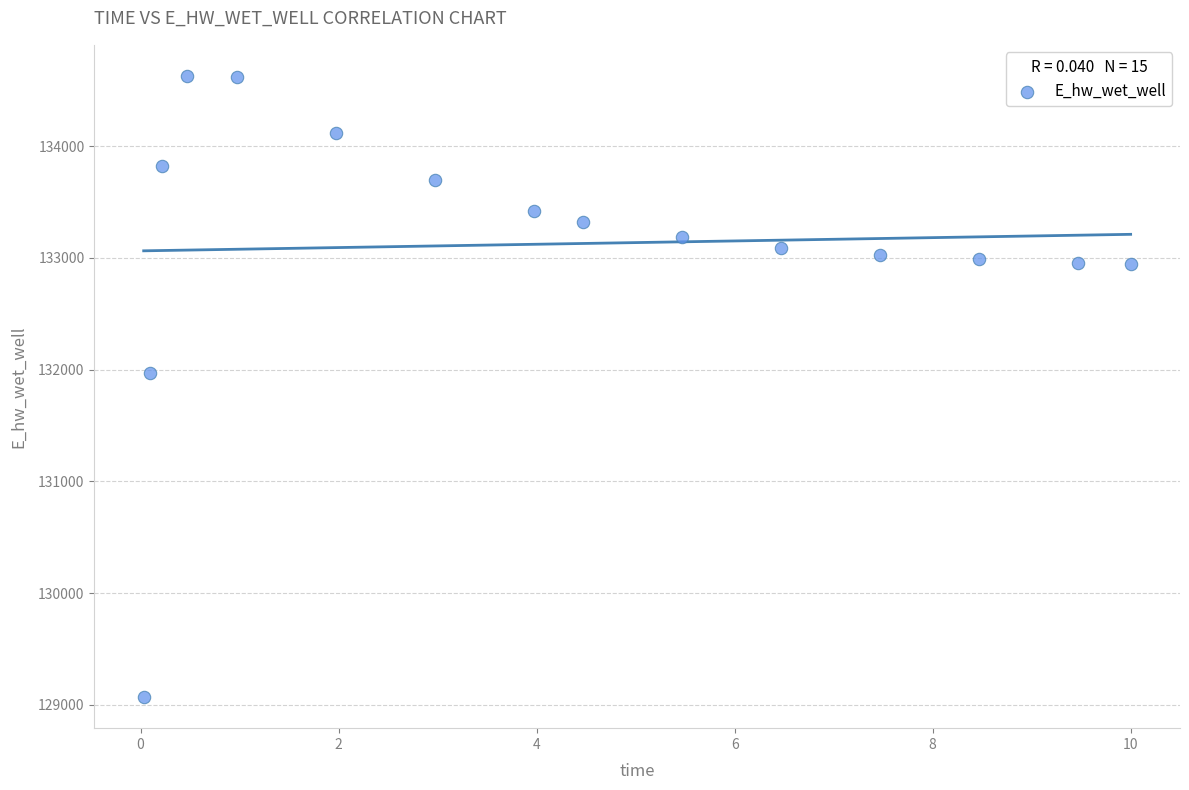

What is the range of X values (max minus min)?

10.0